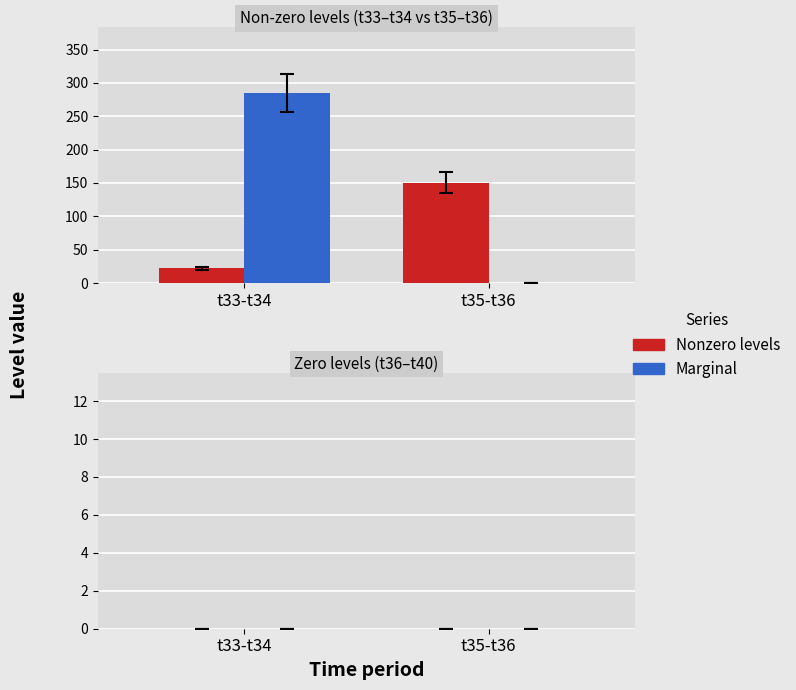

Are the bars horizontal?

No